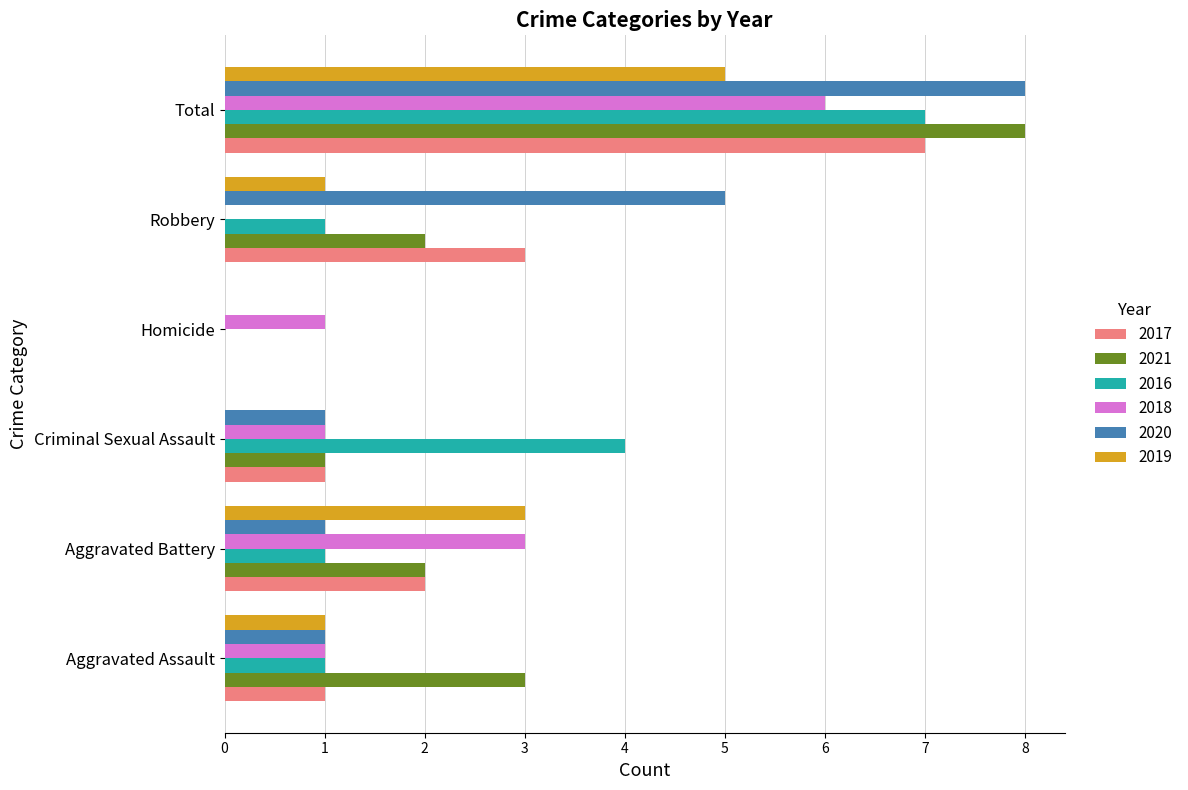

How many values in 2018 are above zero?

5